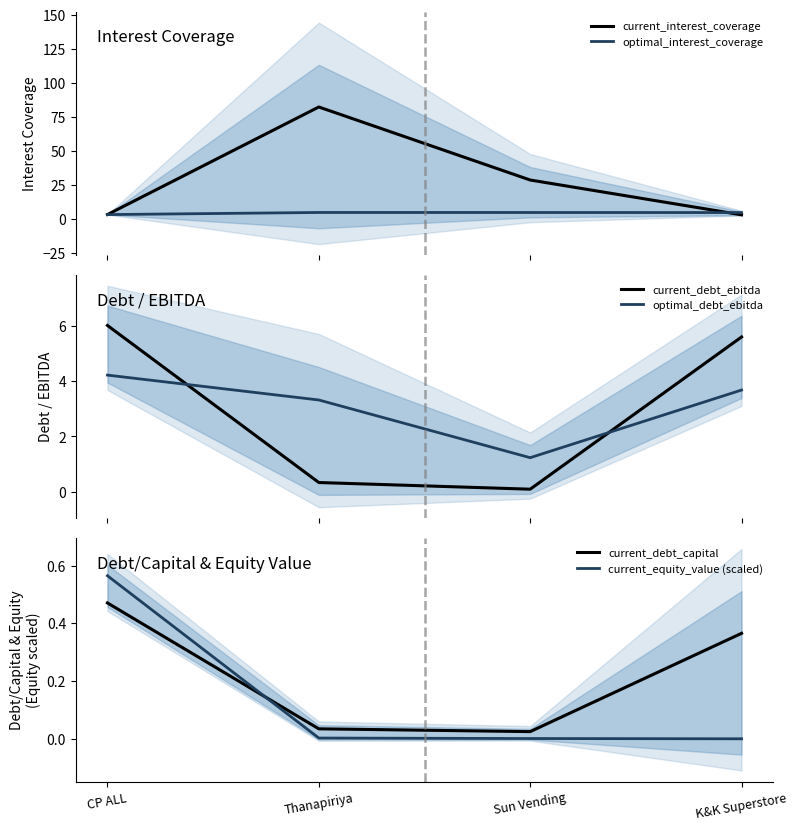

At K&K Superstore, list the series in order from largest to smallest.

current_debt_ebitda, optimal_interest_coverage, optimal_debt_ebitda, current_interest_coverage, current_debt_capital, current_equity_value (scaled)